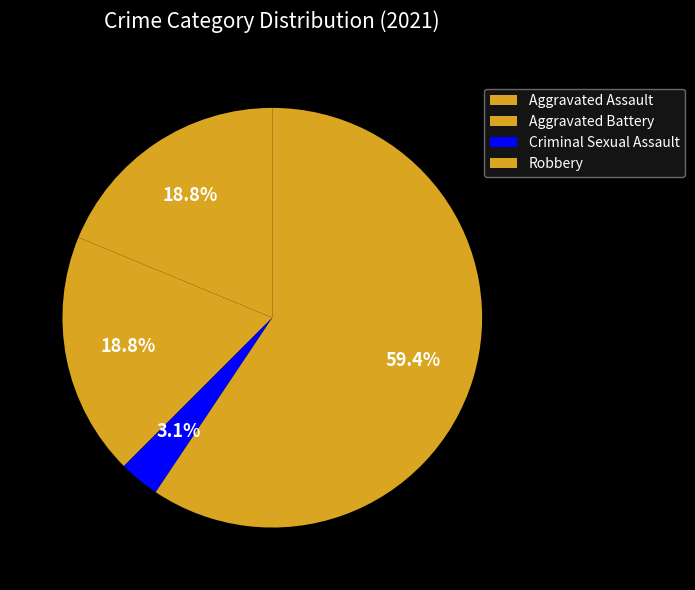

Combined, what portion of the pie is Criminal Sexual Assault and Aggravated Assault?

21.9%